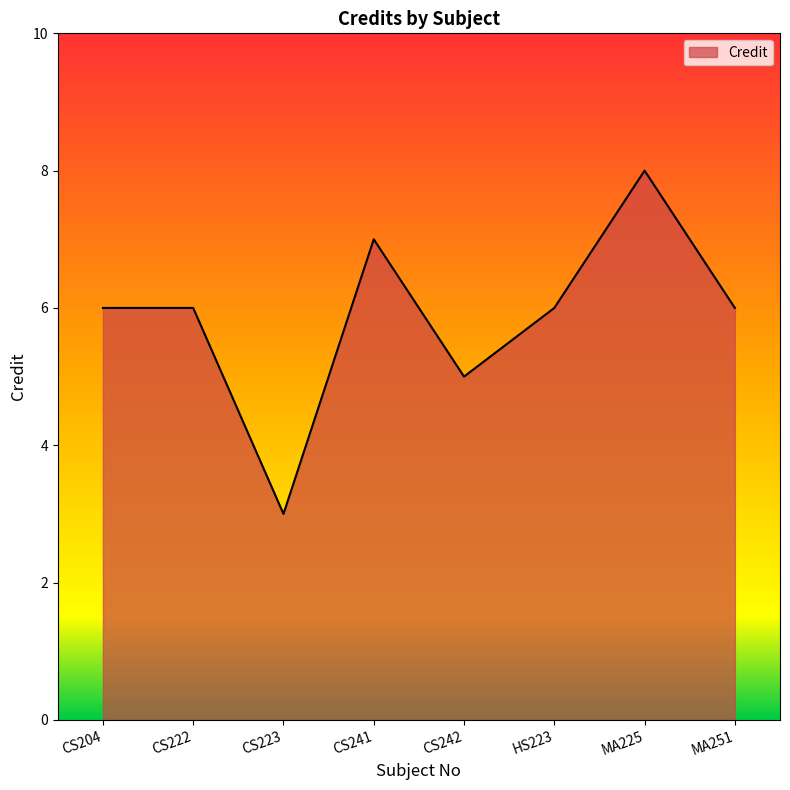

The chart shows a value of 6 at HS223. True or false?

True